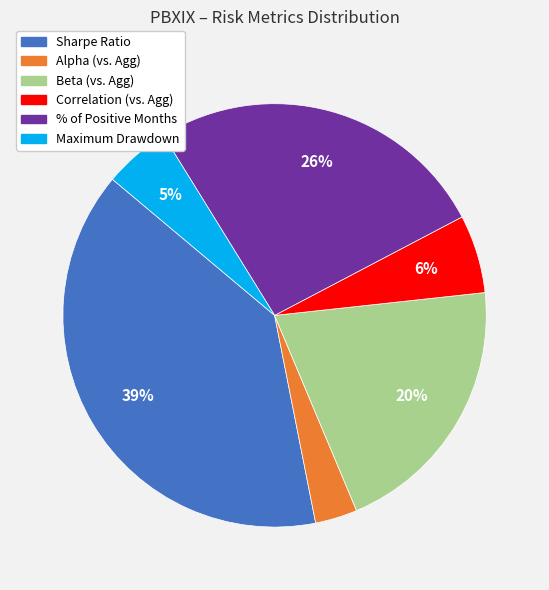

Is it true that Sharpe Ratio is 39% of the pie?

True